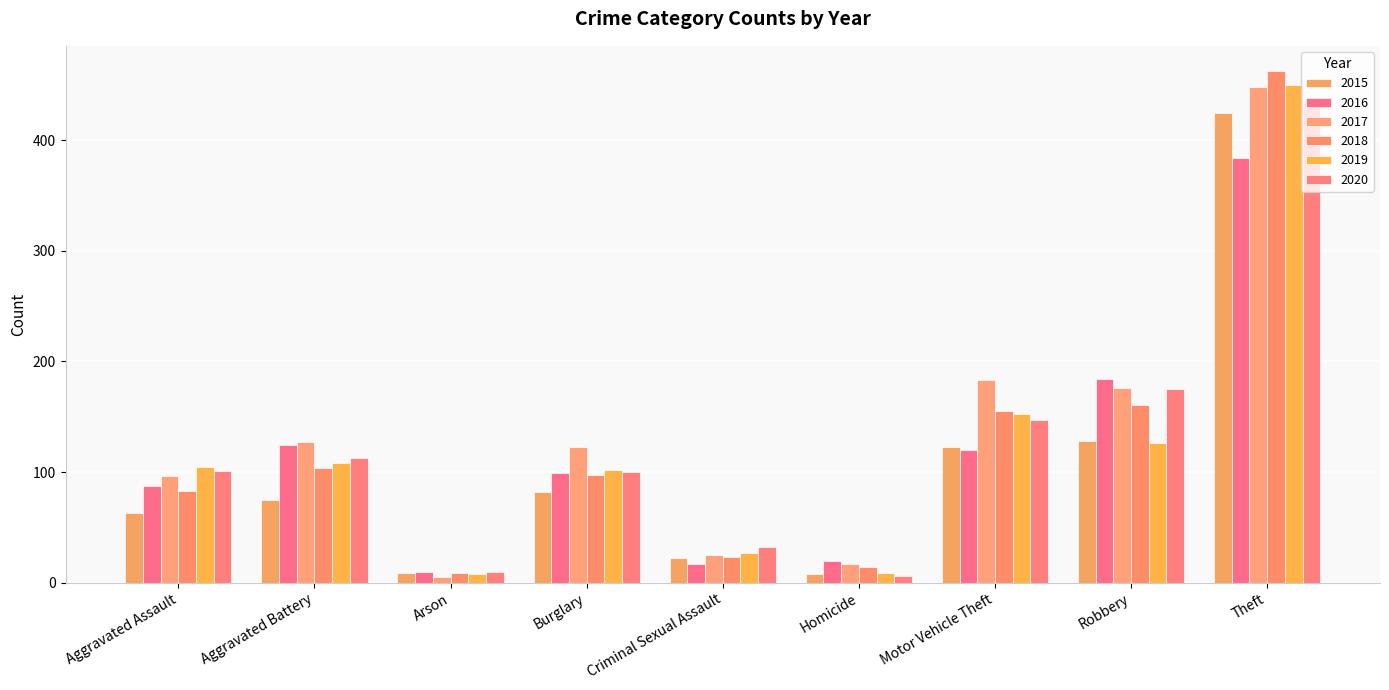

How many series are shown in this chart?

6